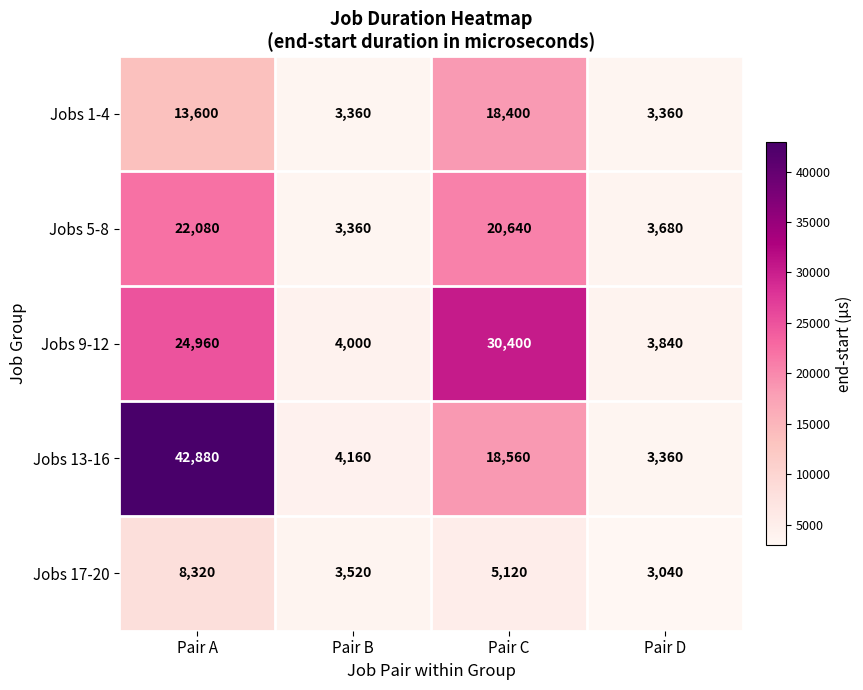

Read the Jobs 9-12 value at Pair D, to the nearest 100.

3800